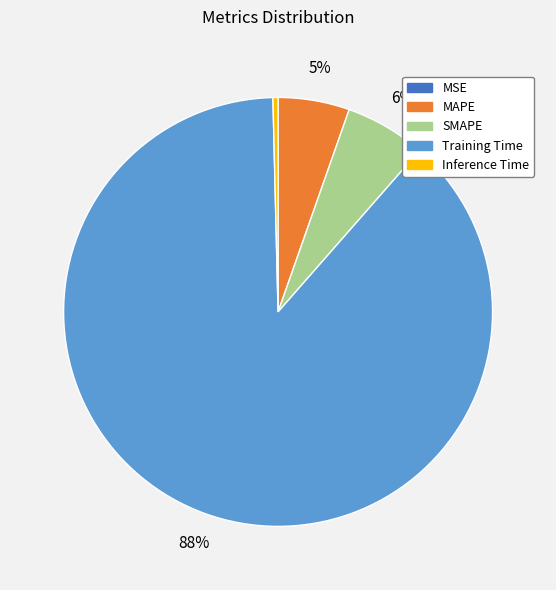

What percentage is the SMAPE slice, to the nearest percent?

6%